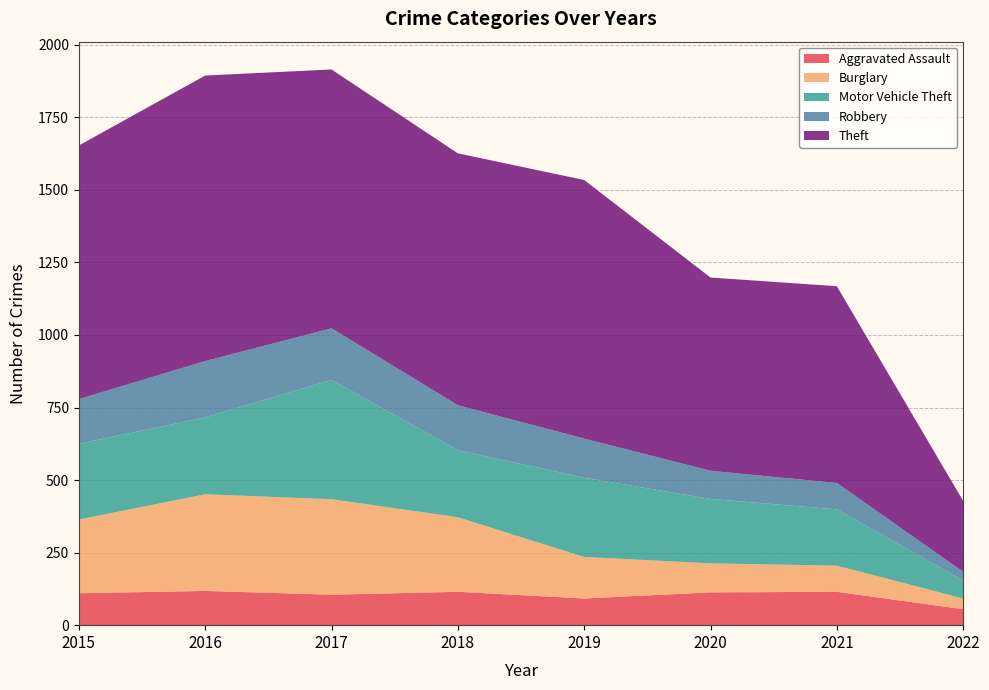

Reading left to right, list all the values displayed in this chart.

Aggravated Assault: 2015=110	2016=118	2017=105	2018=115	2019=92	2020=113	2021=115	2022=55
Burglary: 2015=254	2016=333	2017=329	2018=257	2019=143	2020=100	2021=90	2022=37
Motor Vehicle Theft: 2015=261	2016=265	2017=411	2018=231	2019=273	2020=222	2021=194	2022=62
Robbery: 2015=154	2016=194	2017=178	2018=155	2019=135	2020=97	2021=91	2022=30
Theft: 2015=874	2016=984	2017=892	2018=868	2019=891	2020=666	2021=678	2022=244